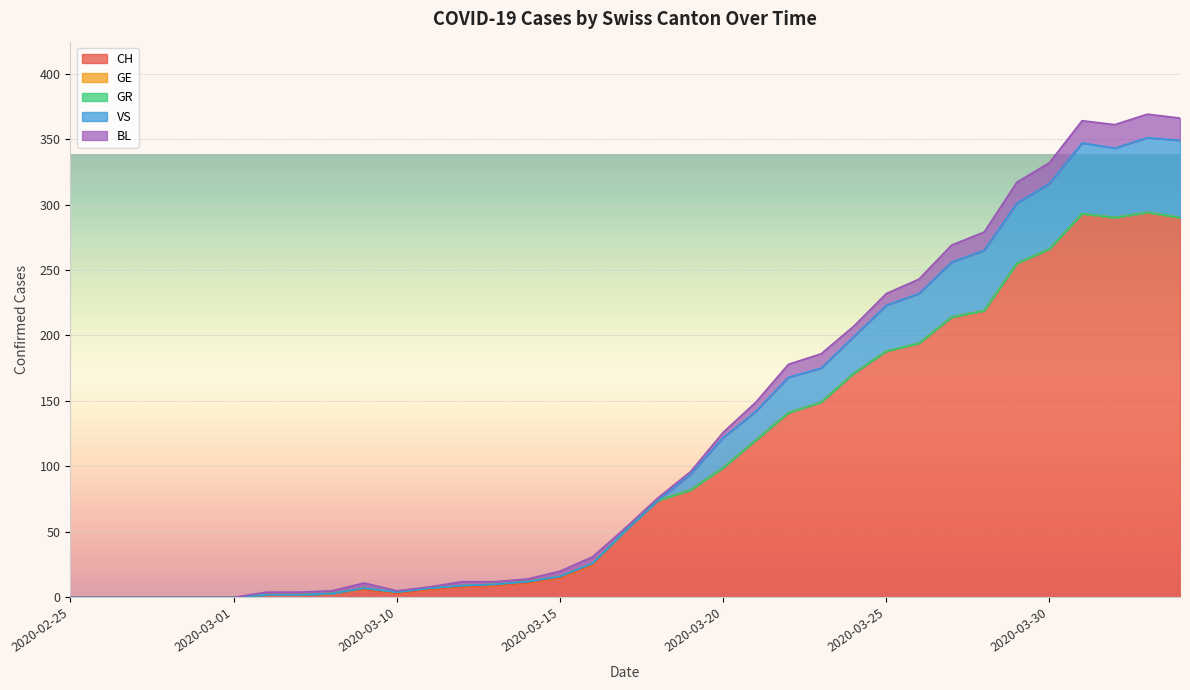

At which category is the sum across all series the highest?

2020-04-02